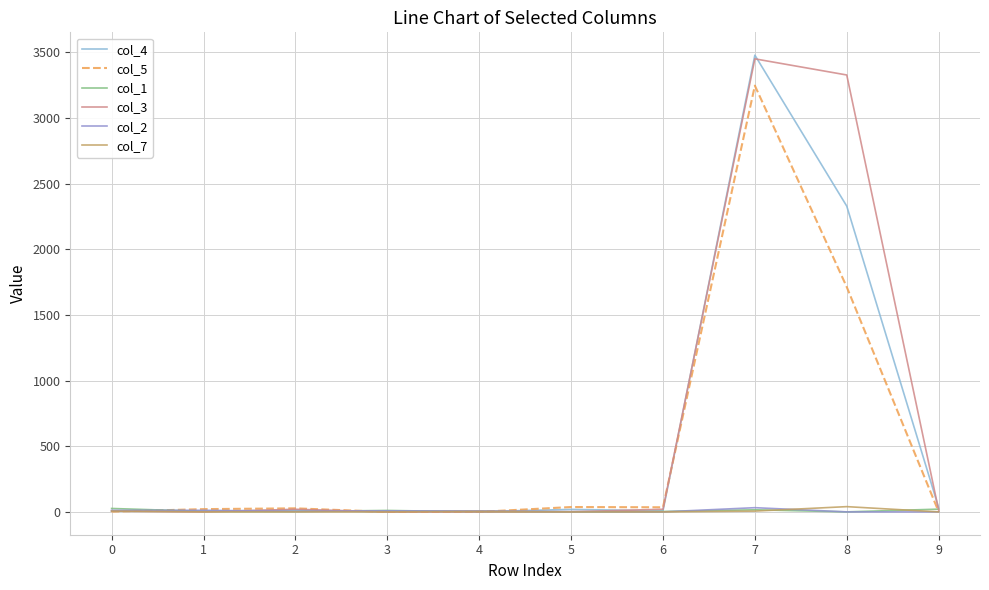

What is the sum of the col_5 values at 1 and 7?

3268